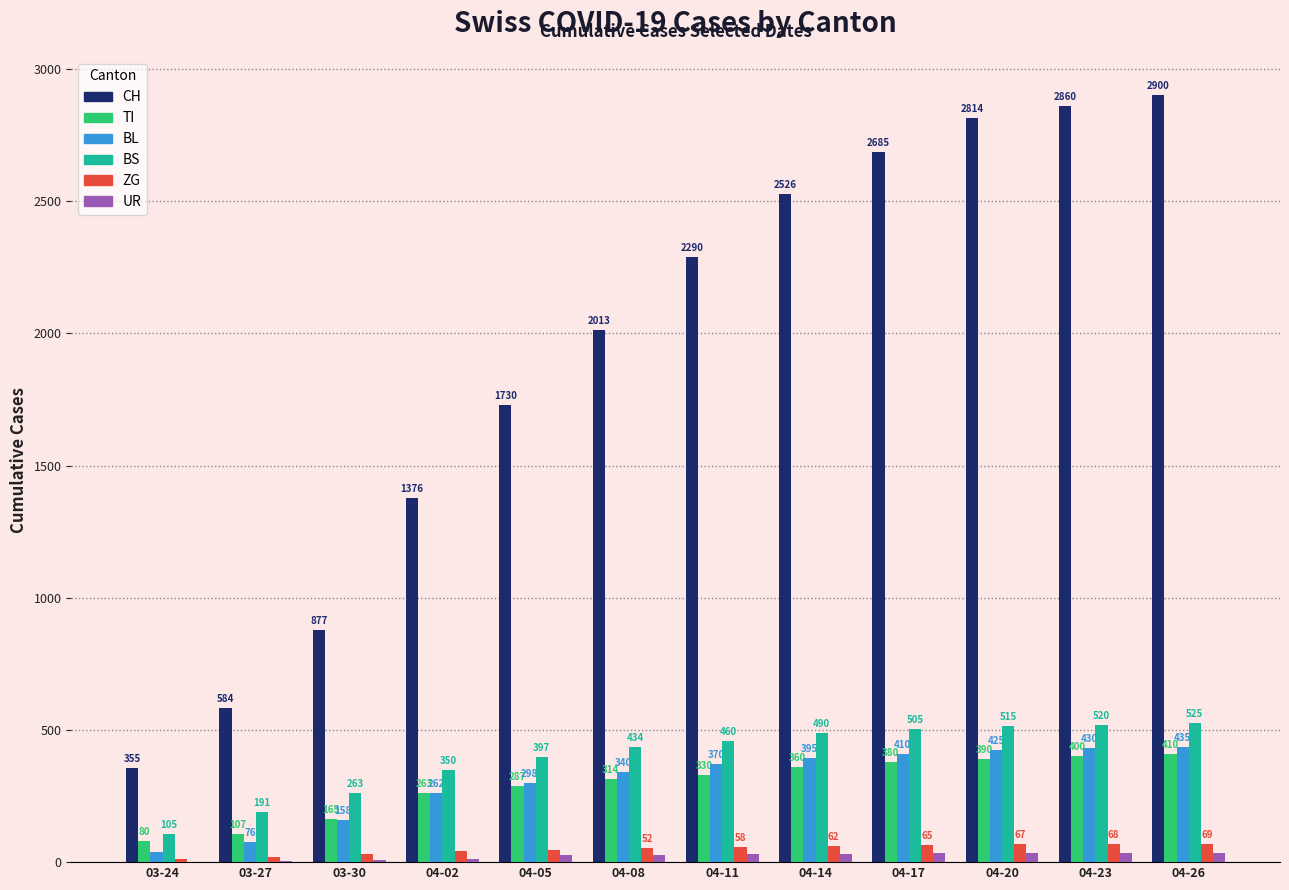

Which series changed the most between 03-24 and 04-11?

CH